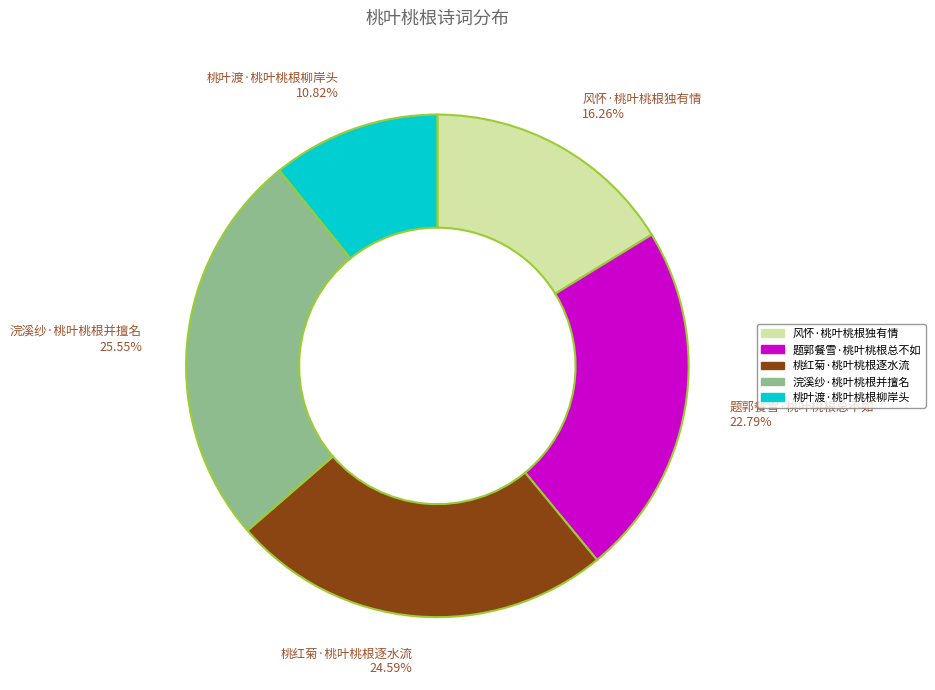

How many slices are in this pie chart?

5